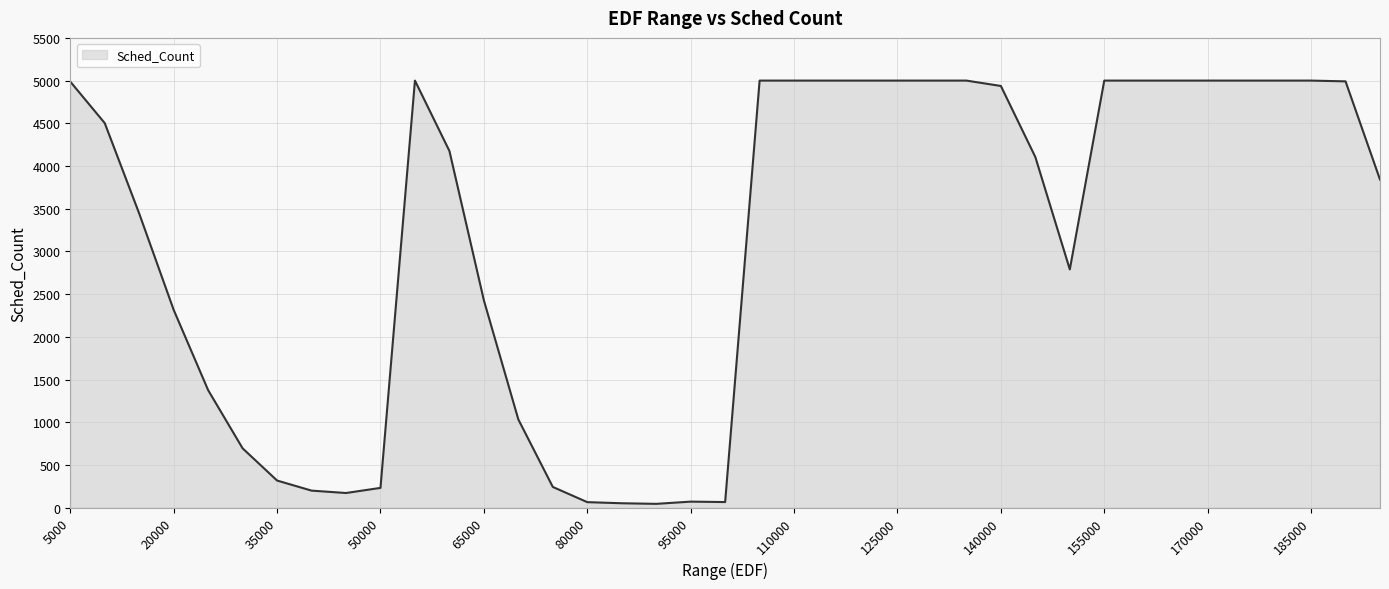

How many series are shown in this chart?

1